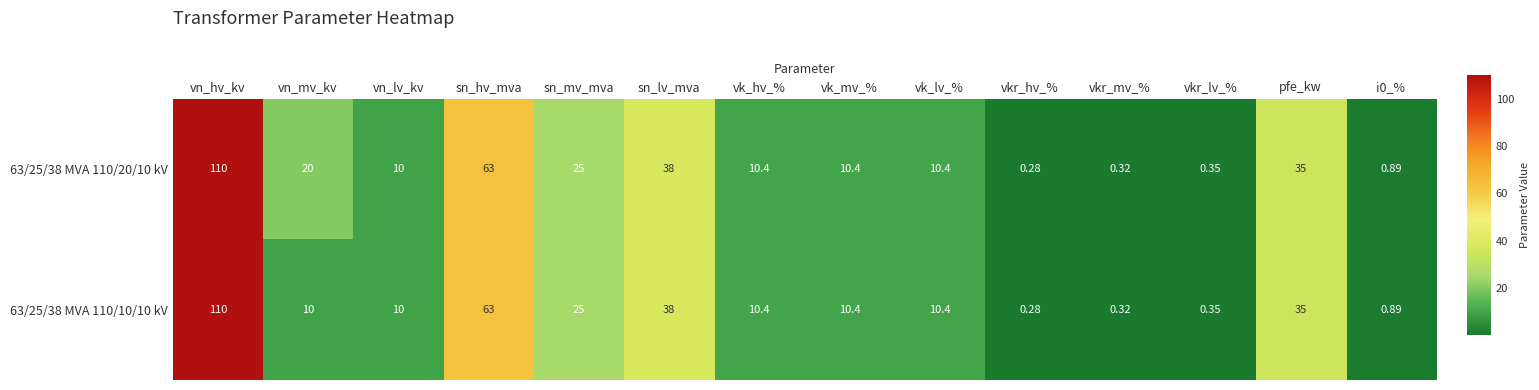

Is the value of 63/25/38 MVA 110/20/10 kV at vkr_mv_% greater than the value of 63/25/38 MVA 110/10/10 kV at vn_lv_kv?

No